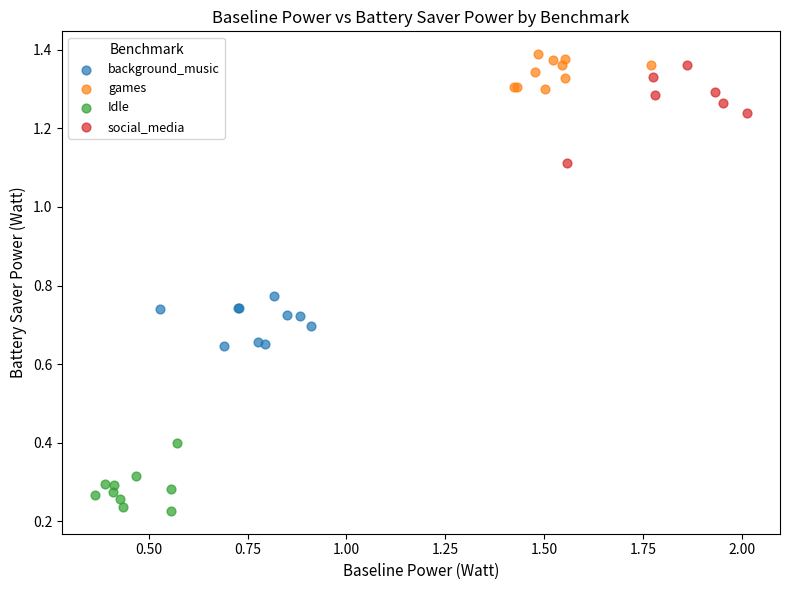

Which series has the widest spread of Y values?

social_media